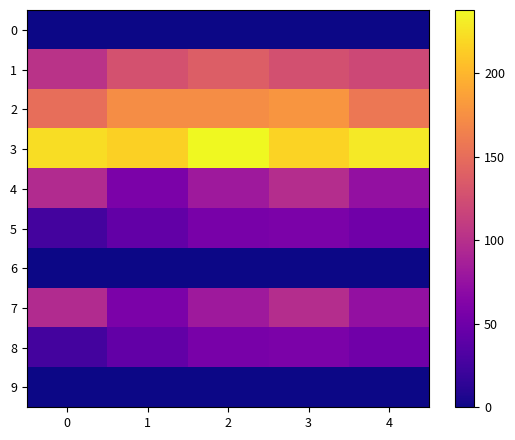

What is the spread (max minus min) of values at 4?

229